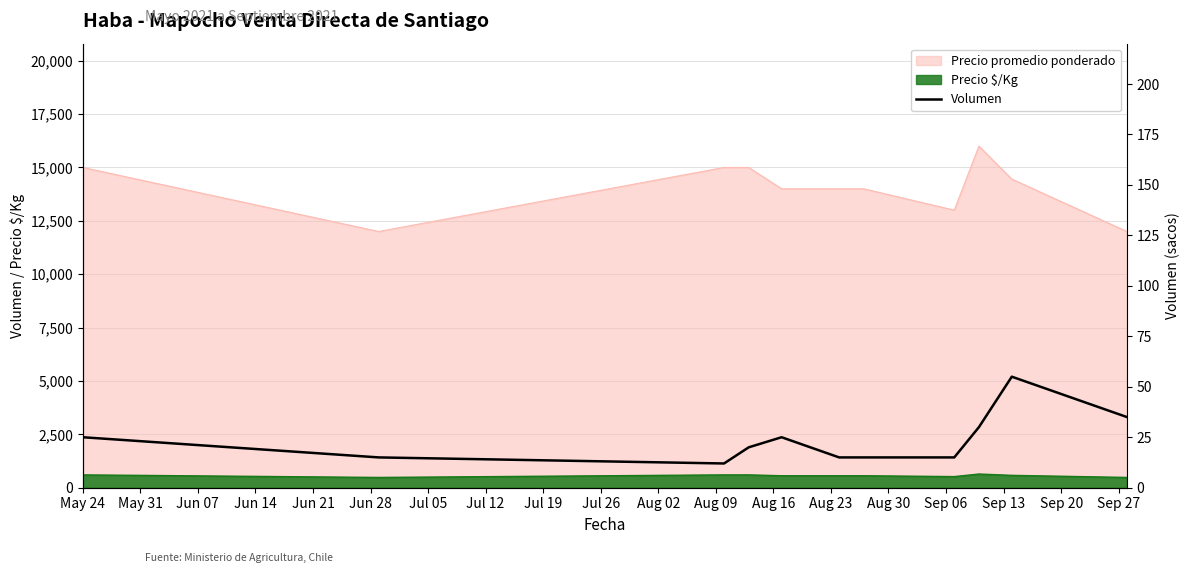

What is the label of the 7th point from the left?

Jul 05